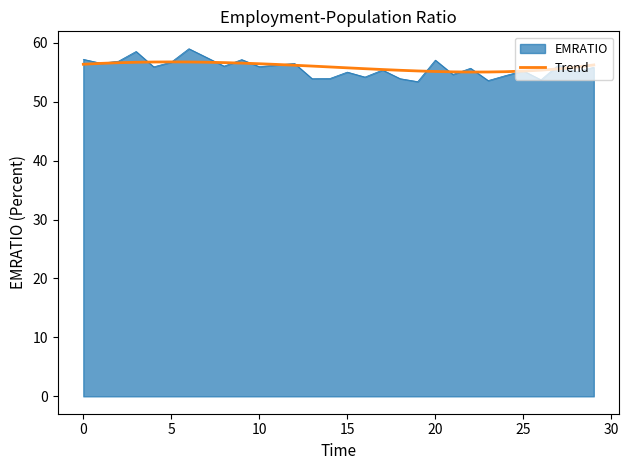

Which series has the largest range (max minus min)?

EMRATIO